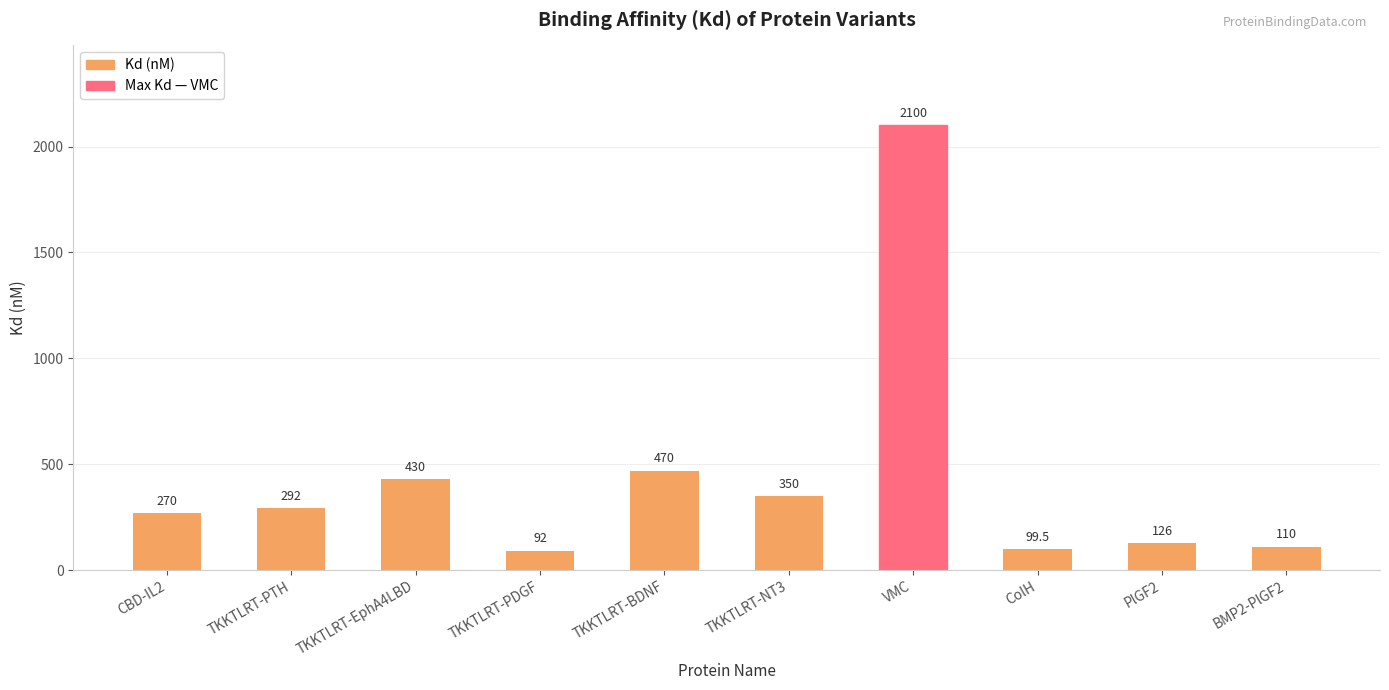

The value at ColH is 99.5. True or false?

True